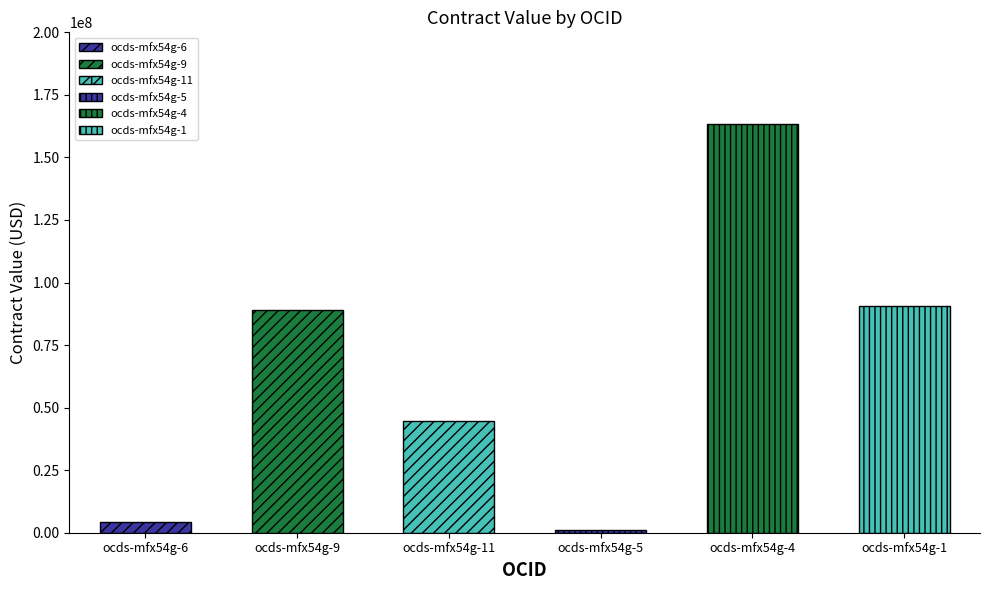

Reading right to left, list all the values displayed in this chart.

ocds-mfx54g-1=90647090.0	ocds-mfx54g-4=163259367.0	ocds-mfx54g-5=1000000.0	ocds-mfx54g-11=44661881.5	ocds-mfx54g-9=88857057.7	ocds-mfx54g-6=4358740.6